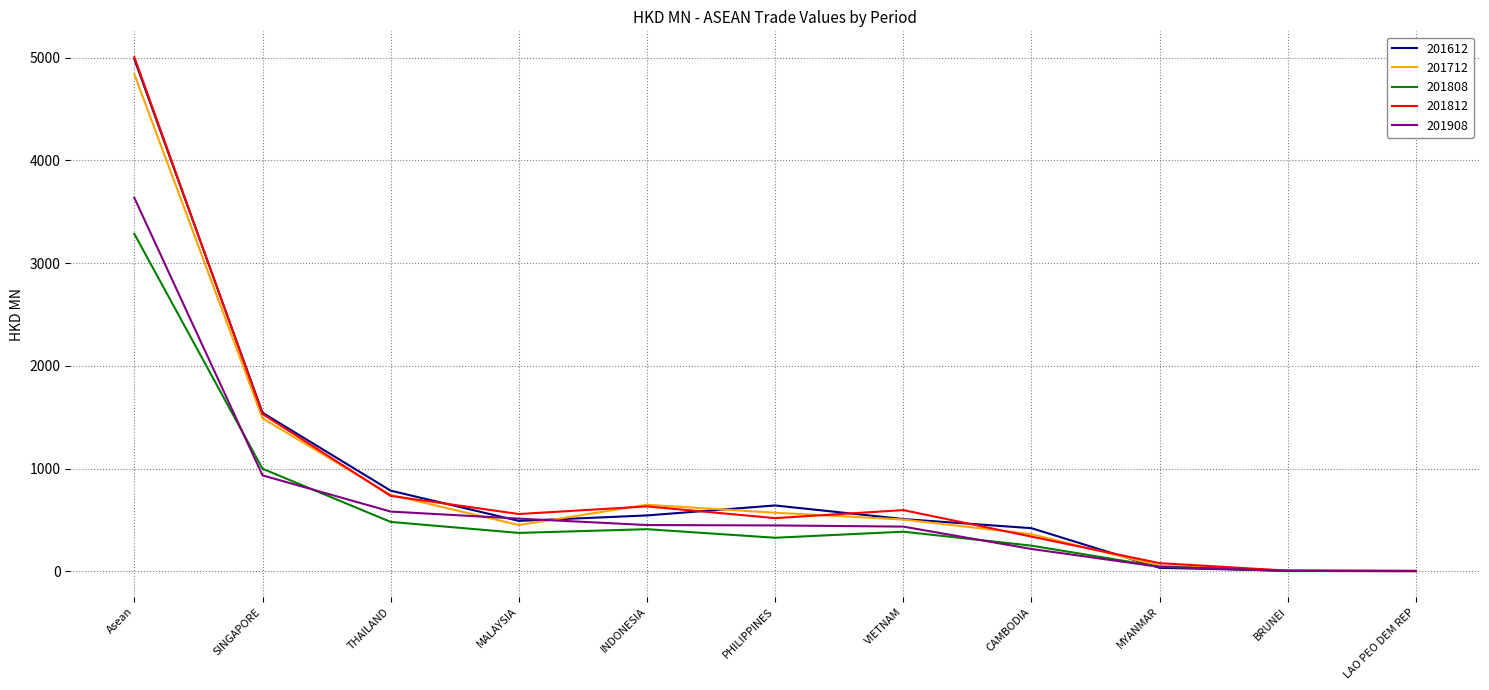

What is the approximate value of 201612 at LAO PEO DEM REP?

4.5